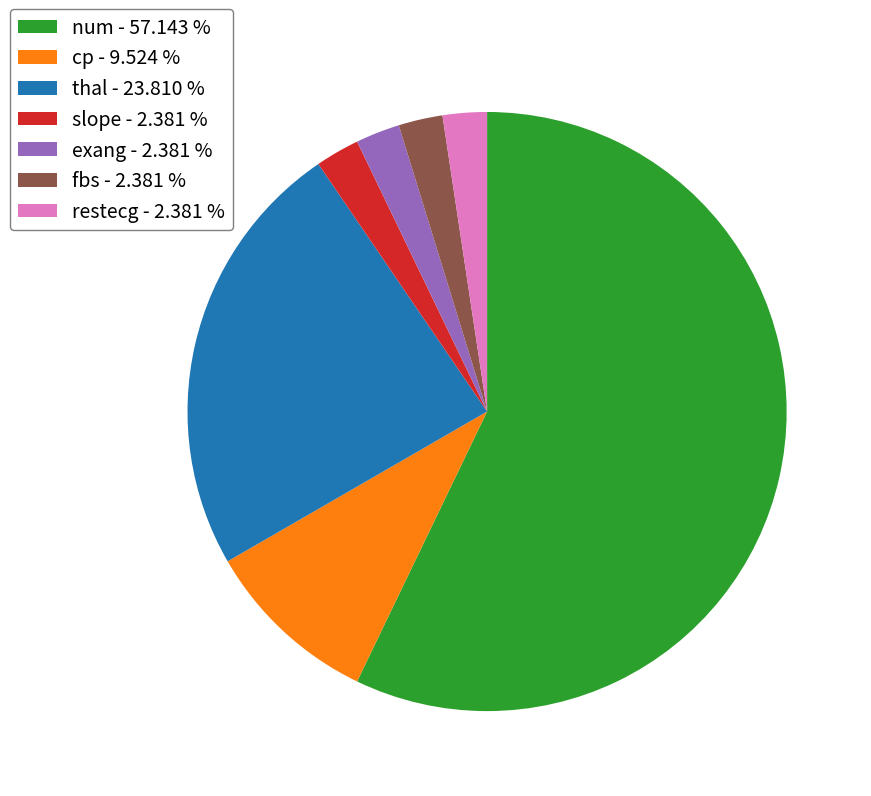

Which slice is the largest?

num